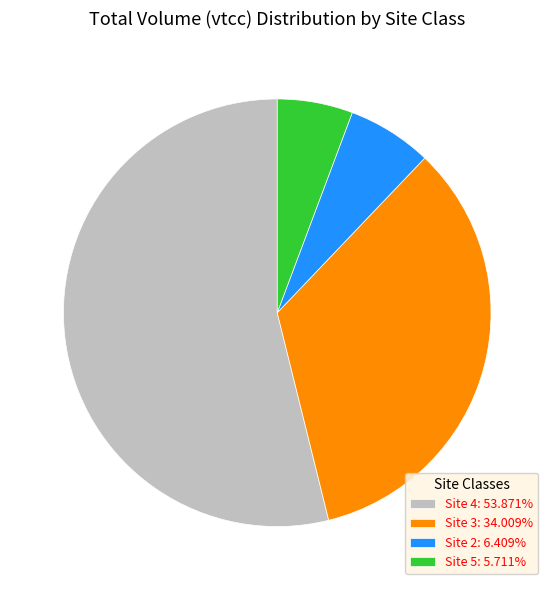

How many segments does this pie chart have?

4